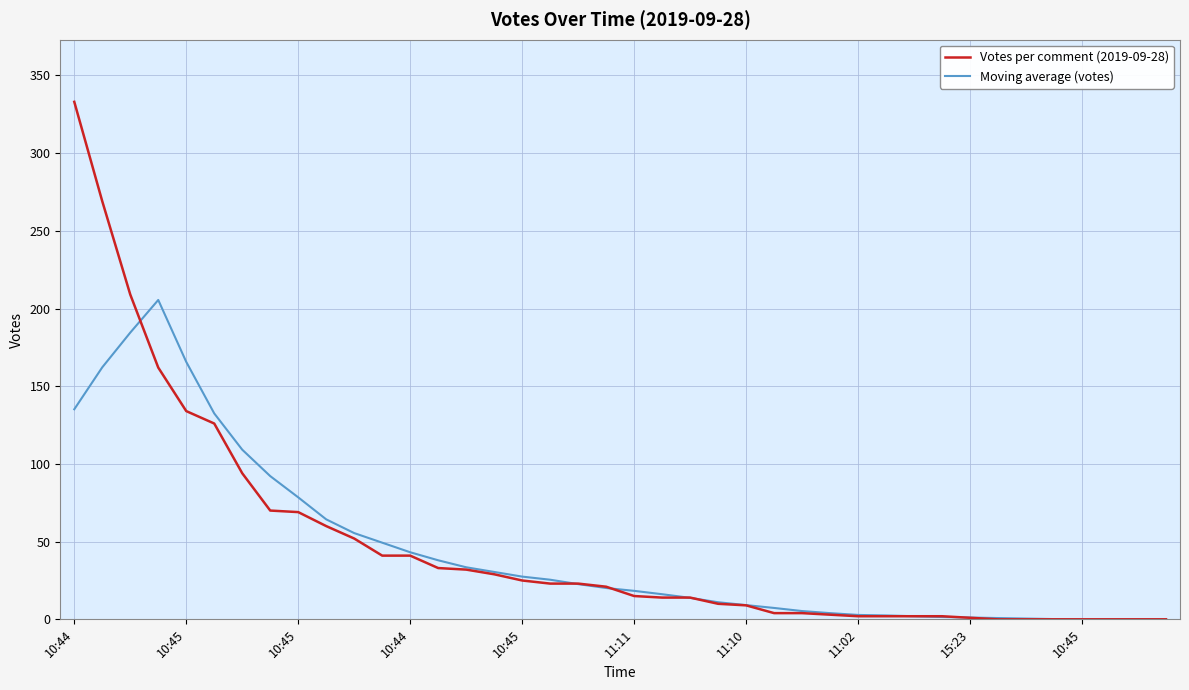

Rank the series by their maximum value, from highest to lowest.

Votes per comment (2019-09-28), Moving average (votes)